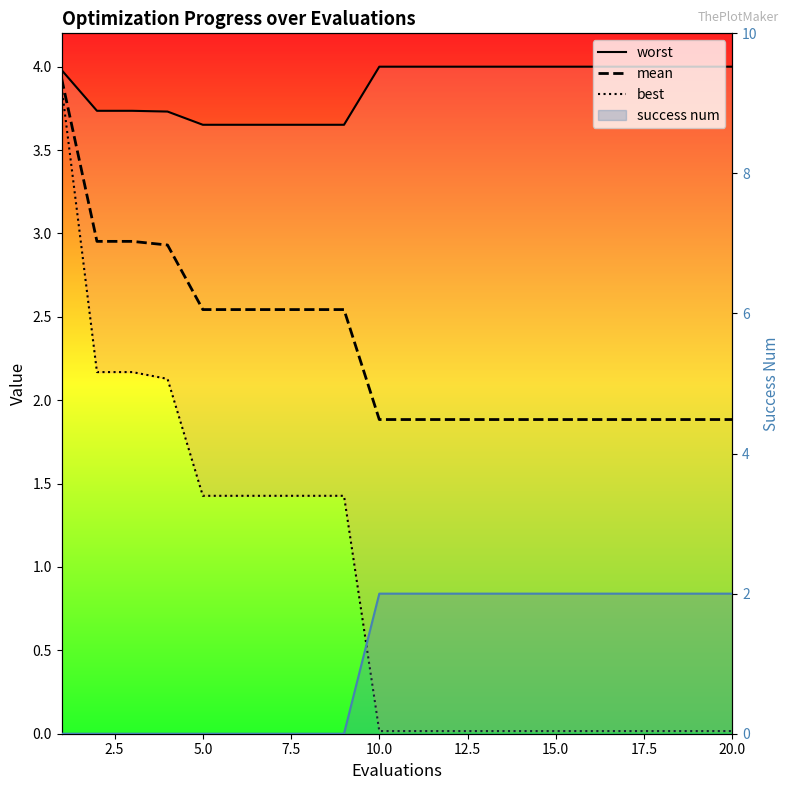

How many success num values are between 0 and 2?

20